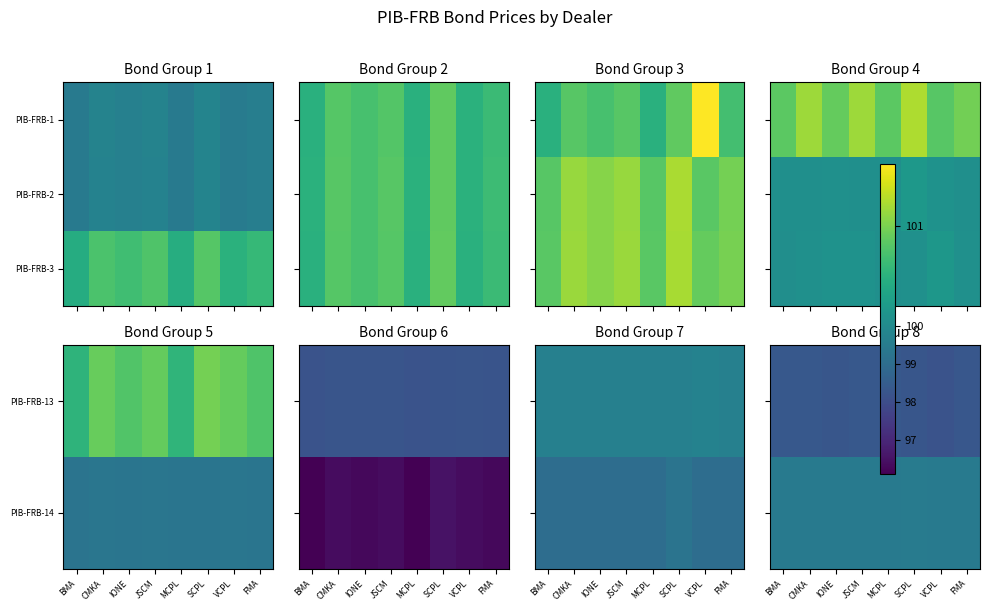

What is the difference between the highest and lowest values at FMA?

1.8